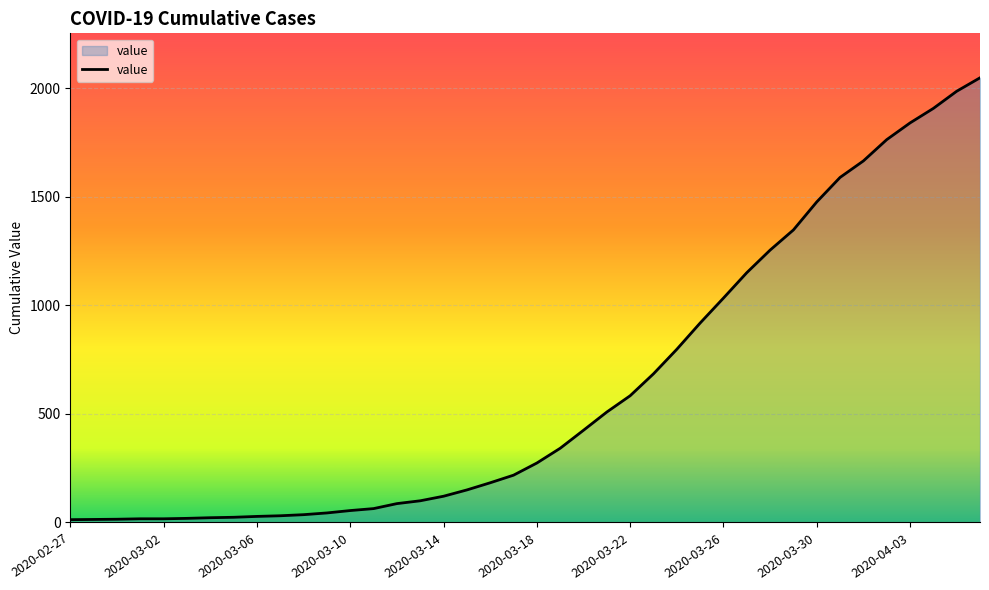

What is the difference between the maximum and minimum values?

2036